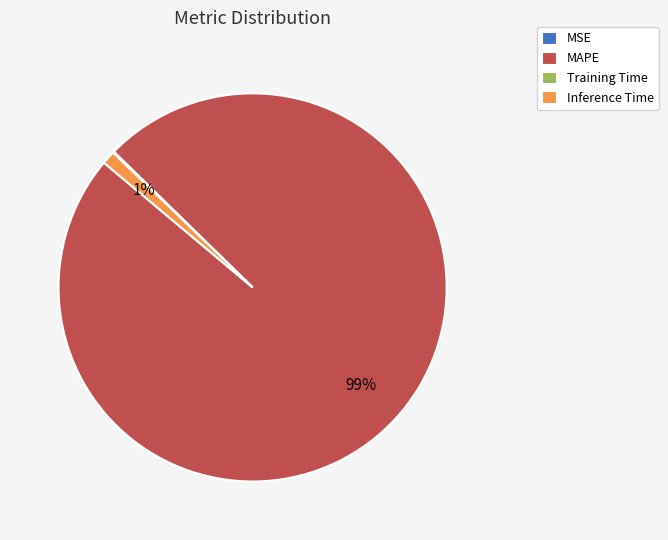

Which category has the biggest portion of the pie?

MAPE